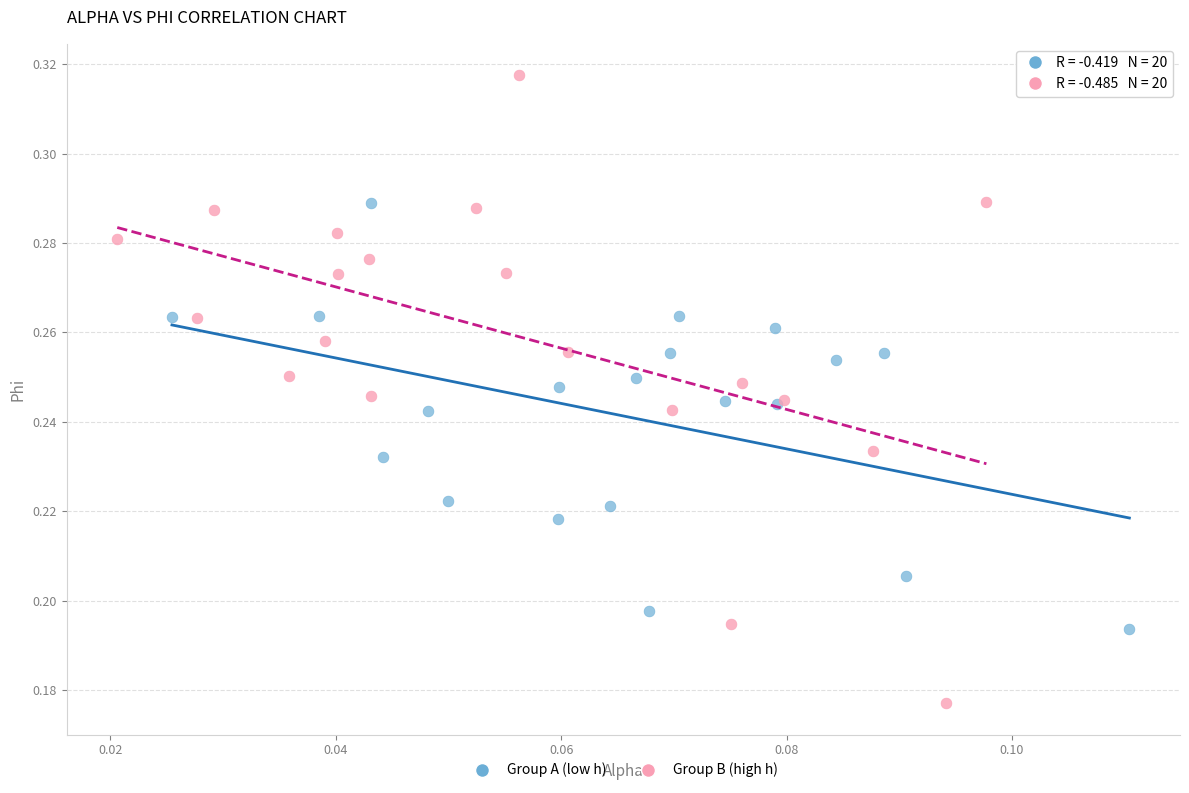

Which series reaches the minimum Y coordinate?

Group B (high h)